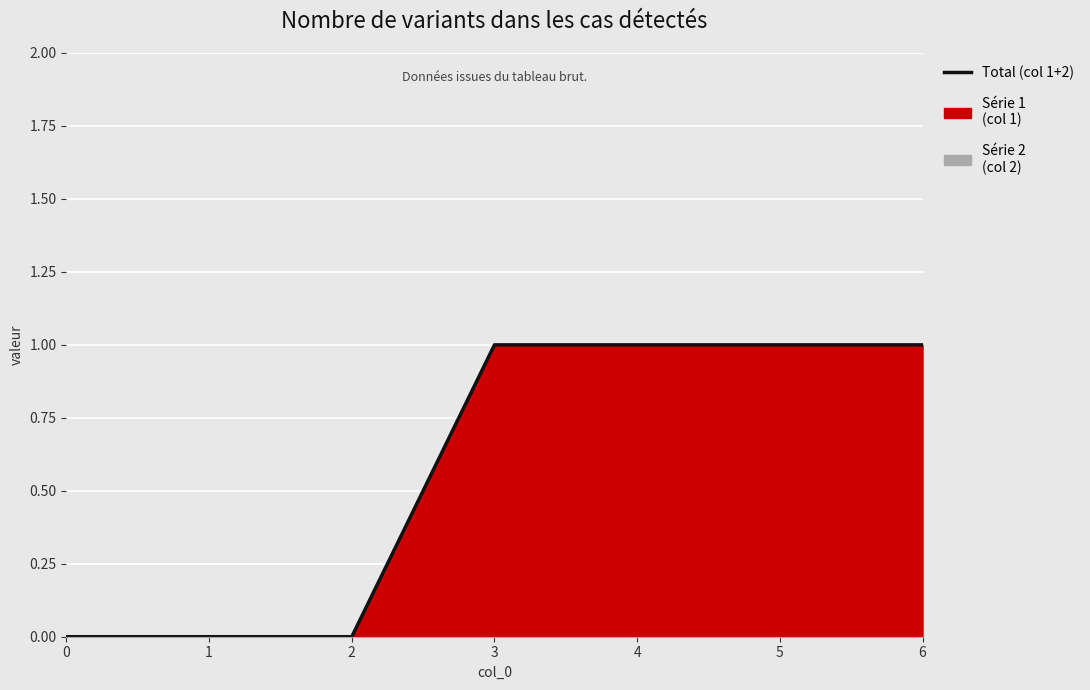

What is the change in value from 1 to 5?

+1